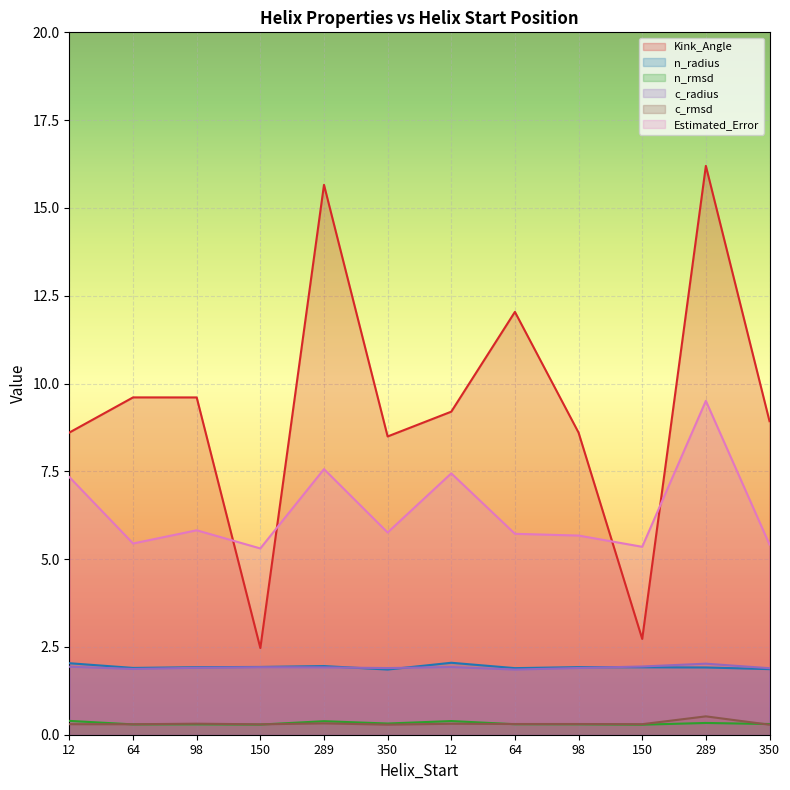

Is it true that Kink_Angle equals 3.9 at 150?

False